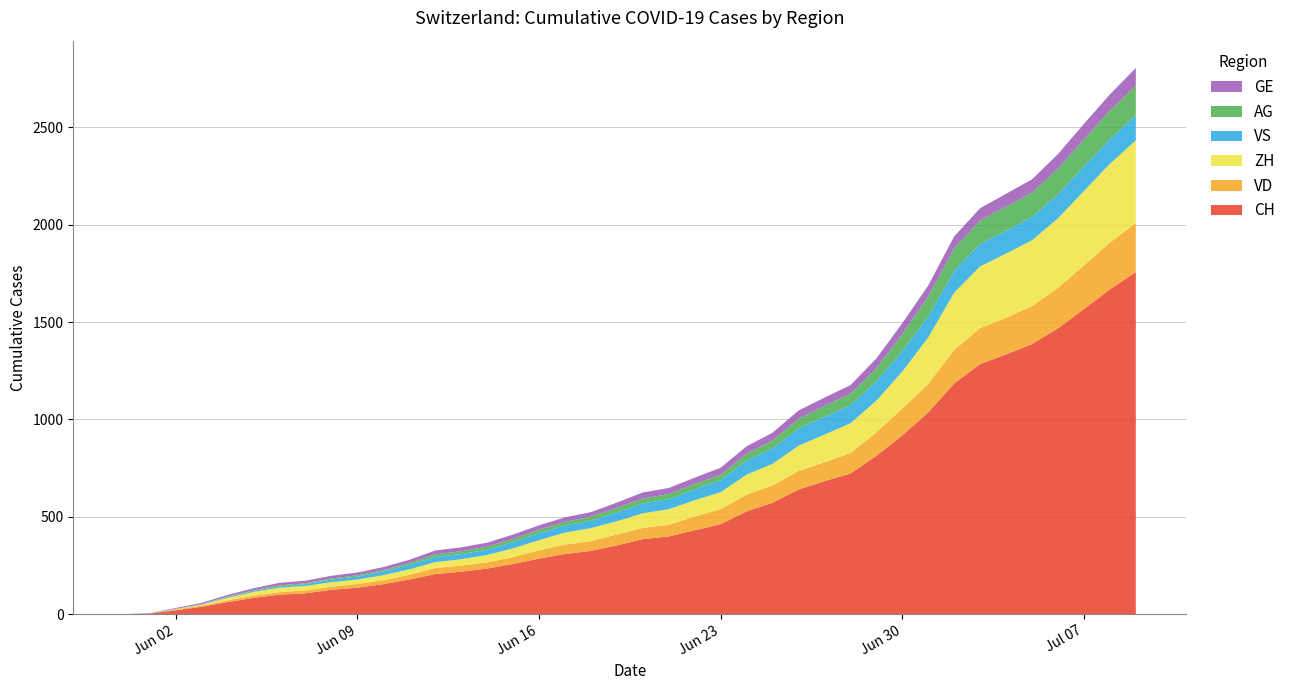

Reading right to left, list all the values displayed in this chart.

CH: 2020-07-09=1757	2020-07-08=1668	2020-07-07=1567	2020-07-06=1468	2020-07-05=1387	2020-07-04=1334	2020-07-03=1284	2020-07-02=1185	2020-07-01=1036	2020-06-30=918	2020-06-29=813	2020-06-28=722	2020-06-27=683	2020-06-26=640	2020-06-25=572	2020-06-24=528	2020-06-23=462	2020-06-22=431	2020-06-21=399	2020-06-20=385	2020-06-19=353	2020-06-18=325	2020-06-17=309	2020-06-16=285	2020-06-15=258	2020-06-14=234	2020-06-13=218	2020-06-12=206	2020-06-11=178	2020-06-10=154	2020-06-09=136	2020-06-08=125	2020-06-07=107	2020-06-06=100	2020-06-05=84	2020-06-04=62	2020-06-03=38	2020-06-02=20	2020-06-01=3	2020-05-31=0
VD: 2020-07-09=252	2020-07-08=240	2020-07-07=224	2020-07-06=208	2020-07-05=195	2020-07-04=188	2020-07-03=185	2020-07-02=172	2020-07-01=147	2020-06-30=138	2020-06-29=121	2020-06-28=105	2020-06-27=97	2020-06-26=95	2020-06-25=89	2020-06-24=86	2020-06-23=77	2020-06-22=71	2020-06-21=60	2020-06-20=58	2020-06-19=56	2020-06-18=50	2020-06-17=48	2020-06-16=43	2020-06-15=35	2020-06-14=32	2020-06-13=31	2020-06-12=31	2020-06-11=24	2020-06-10=20	2020-06-09=19	2020-06-08=16	2020-06-07=15	2020-06-06=13	2020-06-05=11	2020-06-04=9	2020-06-03=6	2020-06-02=4	2020-06-01=0	2020-05-31=0
ZH: 2020-07-09=424	2020-07-08=405	2020-07-07=382	2020-07-06=357	2020-07-05=338	2020-07-04=330	2020-07-03=317	2020-07-02=294	2020-07-01=238	2020-06-30=190	2020-06-29=162	2020-06-28=153	2020-06-27=142	2020-06-26=130	2020-06-25=111	2020-06-24=103	2020-06-23=87	2020-06-22=83	2020-06-21=80	2020-06-20=75	2020-06-19=68	2020-06-18=67	2020-06-17=62	2020-06-16=52	2020-06-15=45	2020-06-14=38	2020-06-13=33	2020-06-12=30	2020-06-11=28	2020-06-10=26	2020-06-09=23	2020-06-08=23	2020-06-07=23	2020-06-06=23	2020-06-05=19	2020-06-04=13	2020-06-03=5	2020-06-02=2	2020-06-01=0	2020-05-31=0
VS: 2020-07-09=128	2020-07-08=126	2020-07-07=126	2020-07-06=123	2020-07-05=120	2020-07-04=118	2020-07-03=116	2020-07-02=112	2020-07-01=108	2020-06-30=105	2020-06-29=101	2020-06-28=93	2020-06-27=92	2020-06-26=88	2020-06-25=80	2020-06-24=72	2020-06-23=62	2020-06-22=56	2020-06-21=52	2020-06-20=50	2020-06-19=46	2020-06-18=38	2020-06-17=37	2020-06-16=36	2020-06-15=32	2020-06-14=27	2020-06-13=27	2020-06-12=27	2020-06-11=23	2020-06-10=19	2020-06-09=15	2020-06-08=14	2020-06-07=9	2020-06-06=7	2020-06-05=6	2020-06-04=4	2020-06-03=2	2020-06-02=2	2020-06-01=1	2020-05-31=0
AG: 2020-07-09=153	2020-07-08=147	2020-07-07=140	2020-07-06=132	2020-07-05=125	2020-07-04=123	2020-07-03=120	2020-07-02=116	2020-07-01=103	2020-06-30=88	2020-06-29=65	2020-06-28=59	2020-06-27=55	2020-06-26=50	2020-06-25=40	2020-06-24=35	2020-06-23=28	2020-06-22=28	2020-06-21=26	2020-06-20=26	2020-06-19=23	2020-06-18=21	2020-06-17=18	2020-06-16=18	2020-06-15=17	2020-06-14=16	2020-06-13=14	2020-06-12=13	2020-06-11=10	2020-06-10=7	2020-06-09=7	2020-06-08=5	2020-06-07=5	2020-06-06=5	2020-06-05=3	2020-06-04=3	2020-06-03=1	2020-06-02=0	2020-06-01=0	2020-05-31=0
GE: 2020-07-09=91	2020-07-08=83	2020-07-07=79	2020-07-06=75	2020-07-05=68	2020-07-04=66	2020-07-03=63	2020-07-02=61	2020-07-01=56	2020-06-30=55	2020-06-29=51	2020-06-28=44	2020-06-27=43	2020-06-26=43	2020-06-25=40	2020-06-24=38	2020-06-23=36	2020-06-22=32	2020-06-21=31	2020-06-20=31	2020-06-19=27	2020-06-18=23	2020-06-17=23	2020-06-16=22	2020-06-15=22	2020-06-14=20	2020-06-13=20	2020-06-12=20	2020-06-11=16	2020-06-10=16	2020-06-09=14	2020-06-08=14	2020-06-07=13	2020-06-06=13	2020-06-05=10	2020-06-04=8	2020-06-03=6	2020-06-02=4	2020-06-01=1	2020-05-31=0